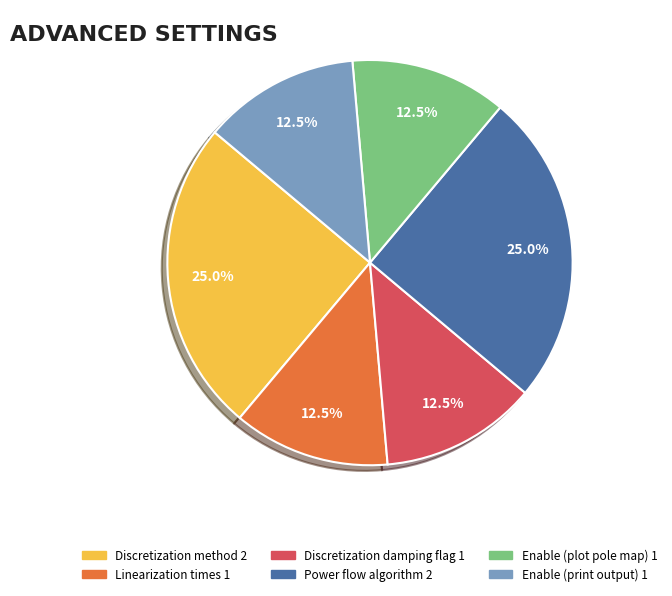

Is there any slice that represents more than half of the pie?

No